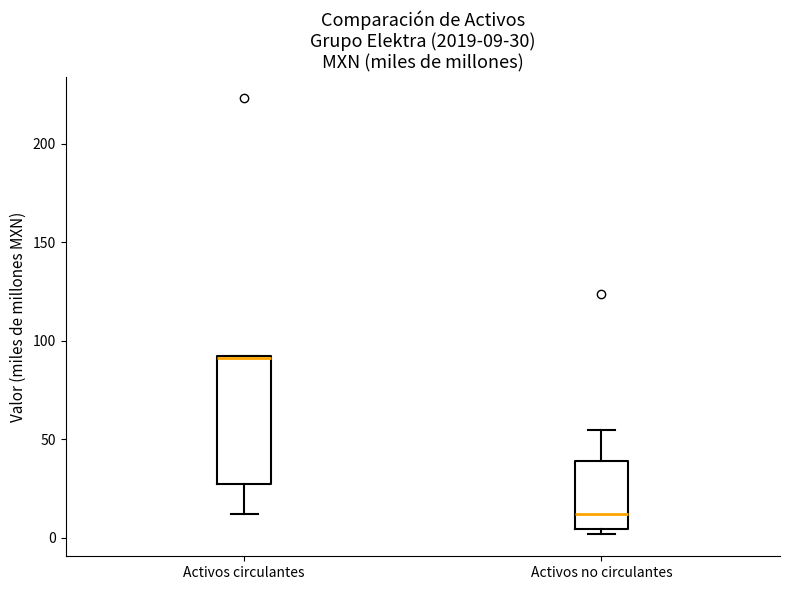

Which box is the tallest, from its lower edge to its upper edge?

Activos circulantes